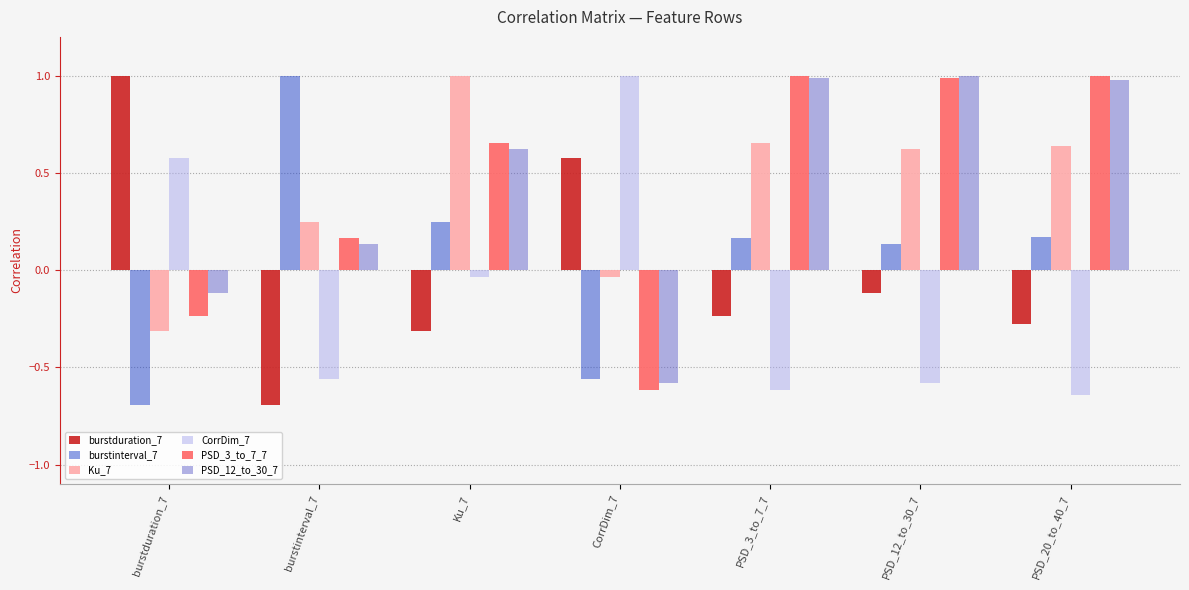

Where does the Ku_7 series first go above 0?

burstinterval_7